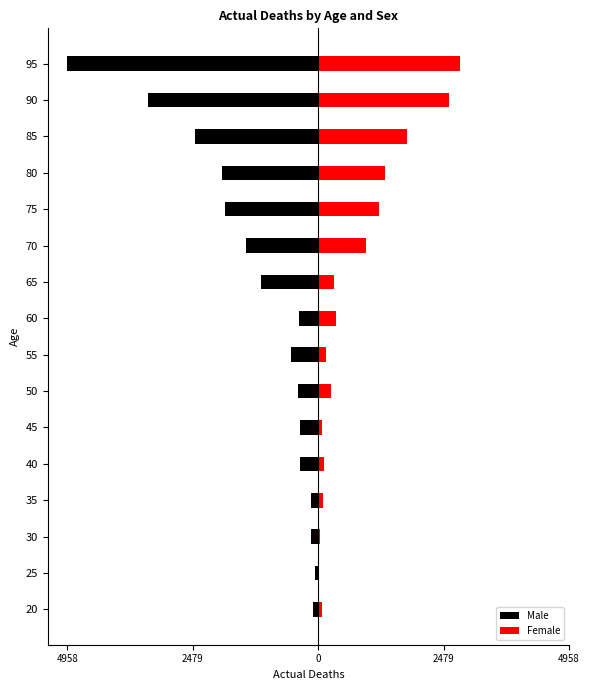

Reading right to left, list all the values displayed in this chart.

Male: -4958	-3359	-2432	-1897	-1849	-1436	-1128	-379	-546	-402	-358	-350	-147	-140	-57	-101
Female: 2792	2579	1746	1315	1195	939	320	346	154	259	67	110	103	34	12	84